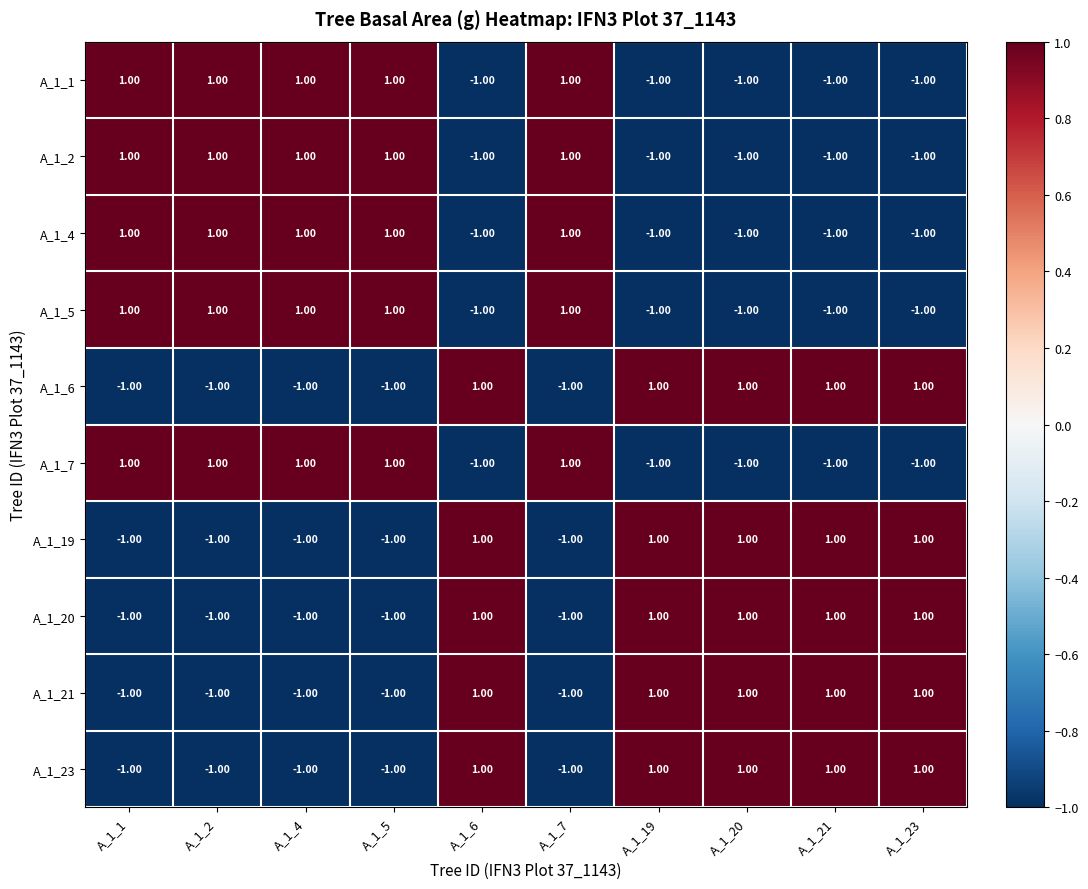

Is the value of A_1_23 at A_1_1 greater than the value of A_1_21 at A_1_21?

No